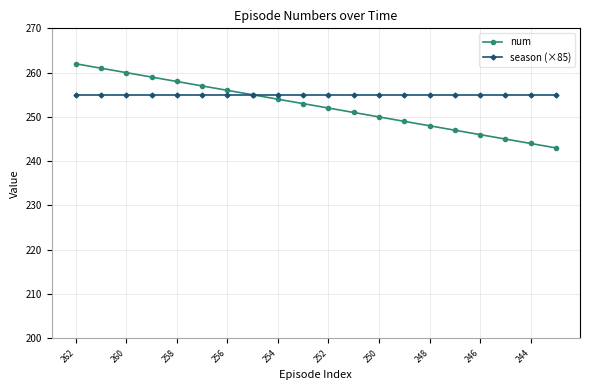

Which series has the largest range (max minus min)?

num